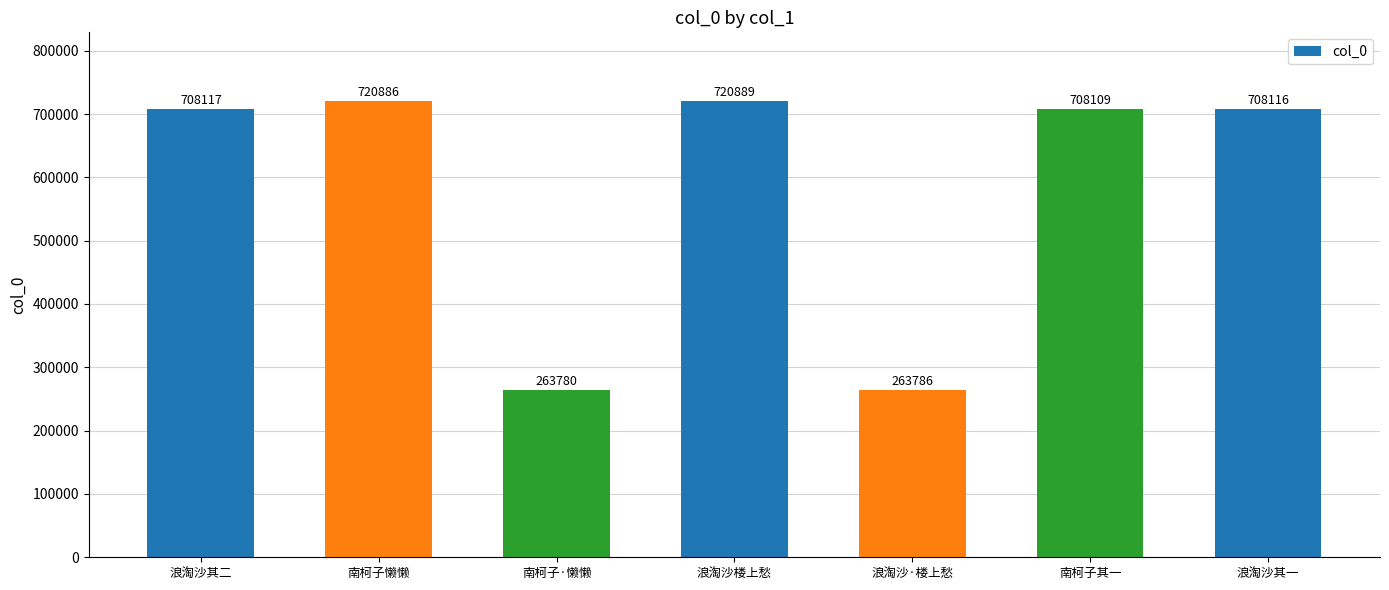

What is the sum of all values?

4093683